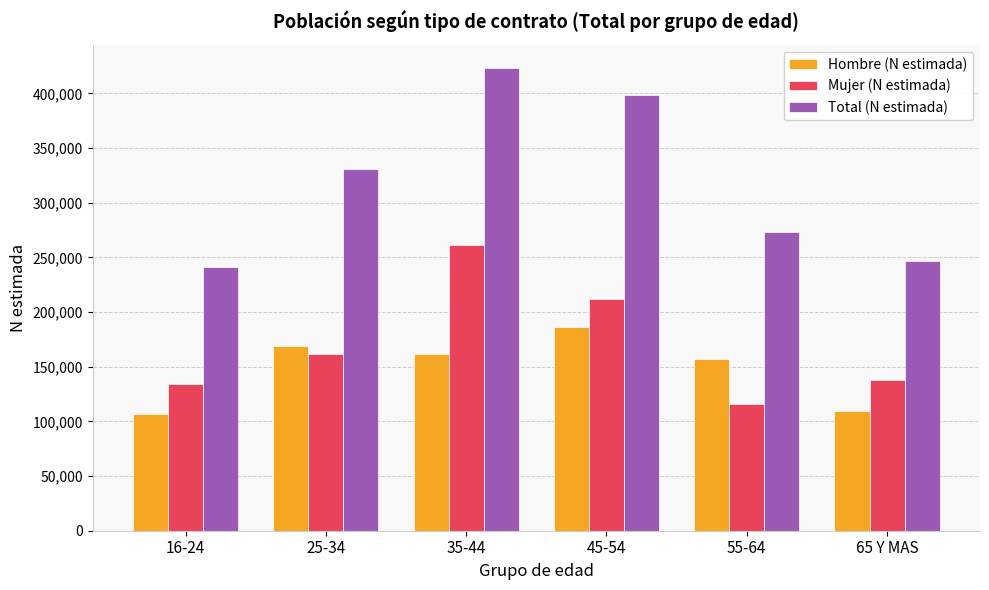

What is the difference between the Total (N estimada) values at 65 Y MAS and 45-54?

151504